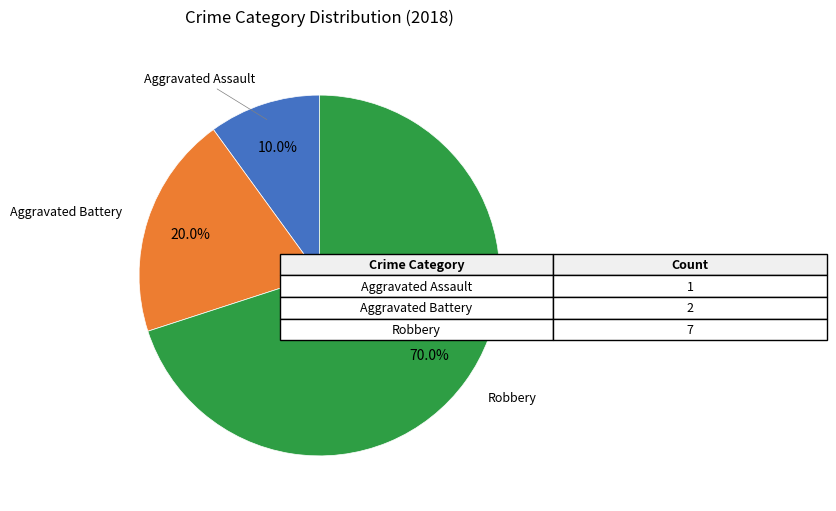

Is there a majority slice in this chart?

Yes